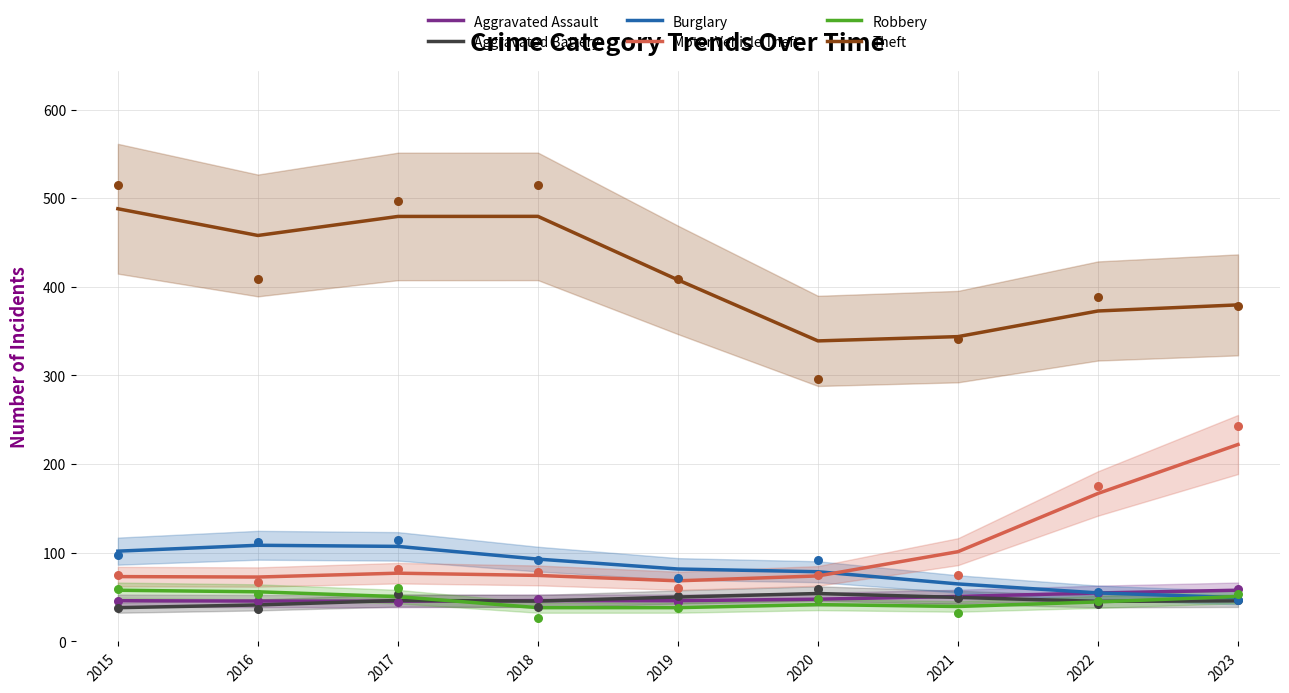

Which series contains the highest Y value?

Theft